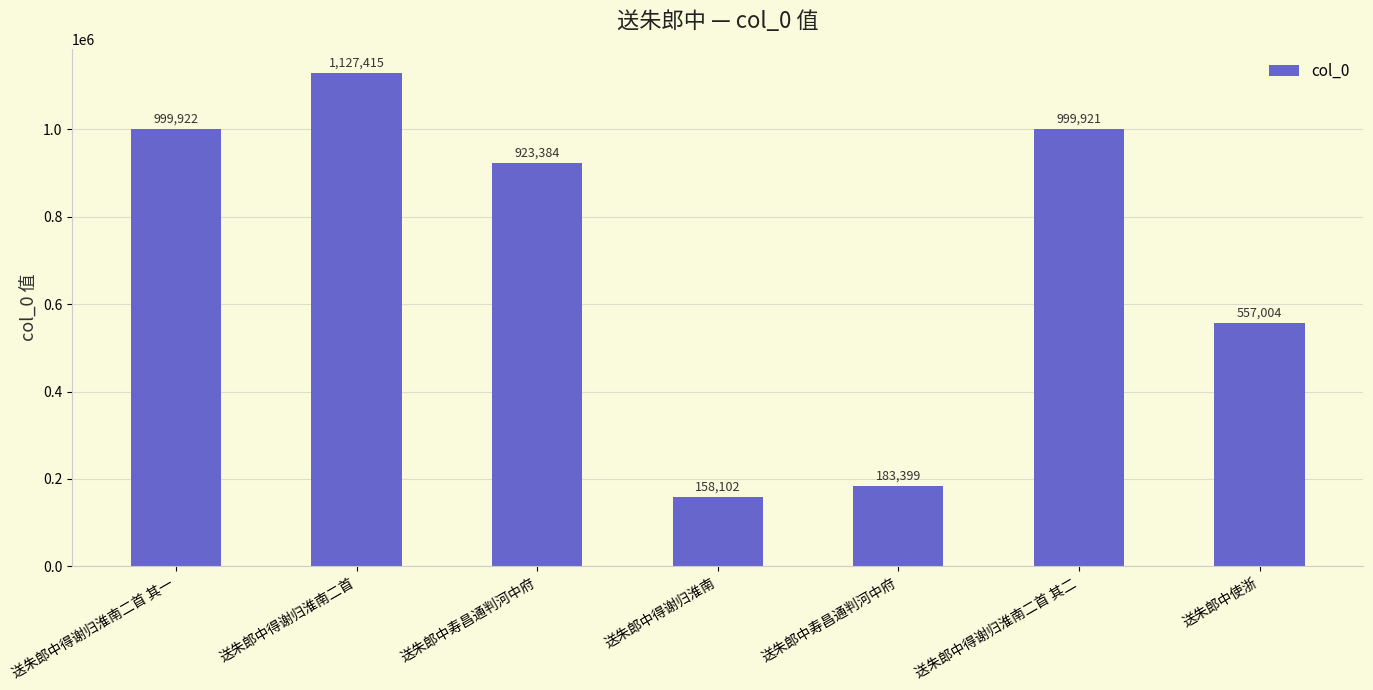

Does the chart contain any negative values?

No